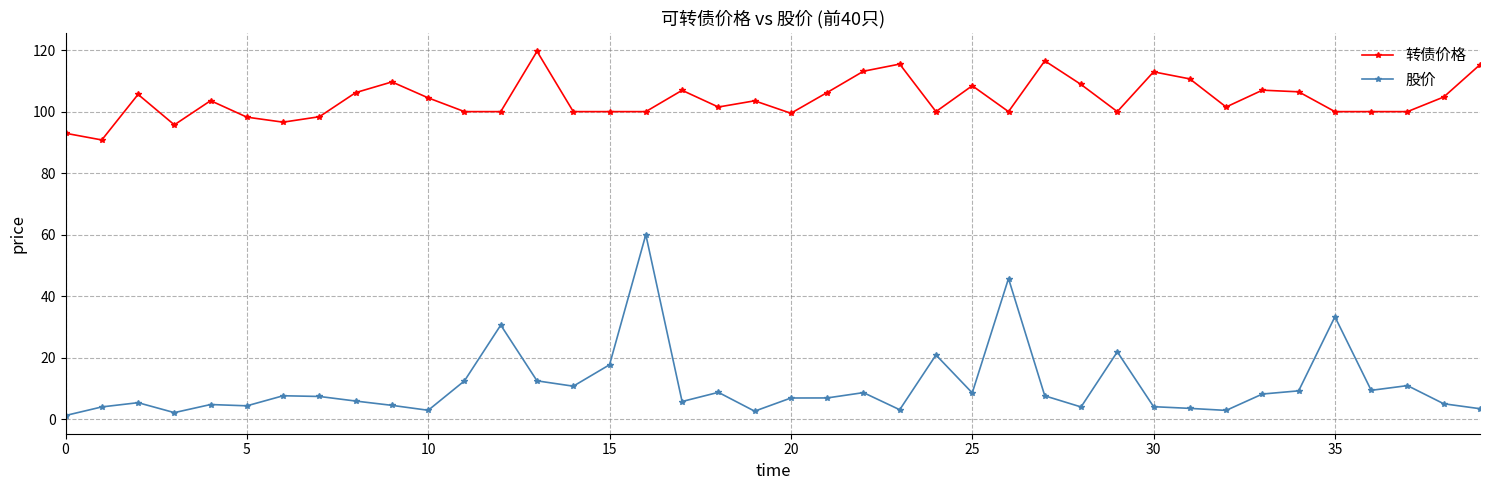

What is the average value of the 转债价格 series?

104.0